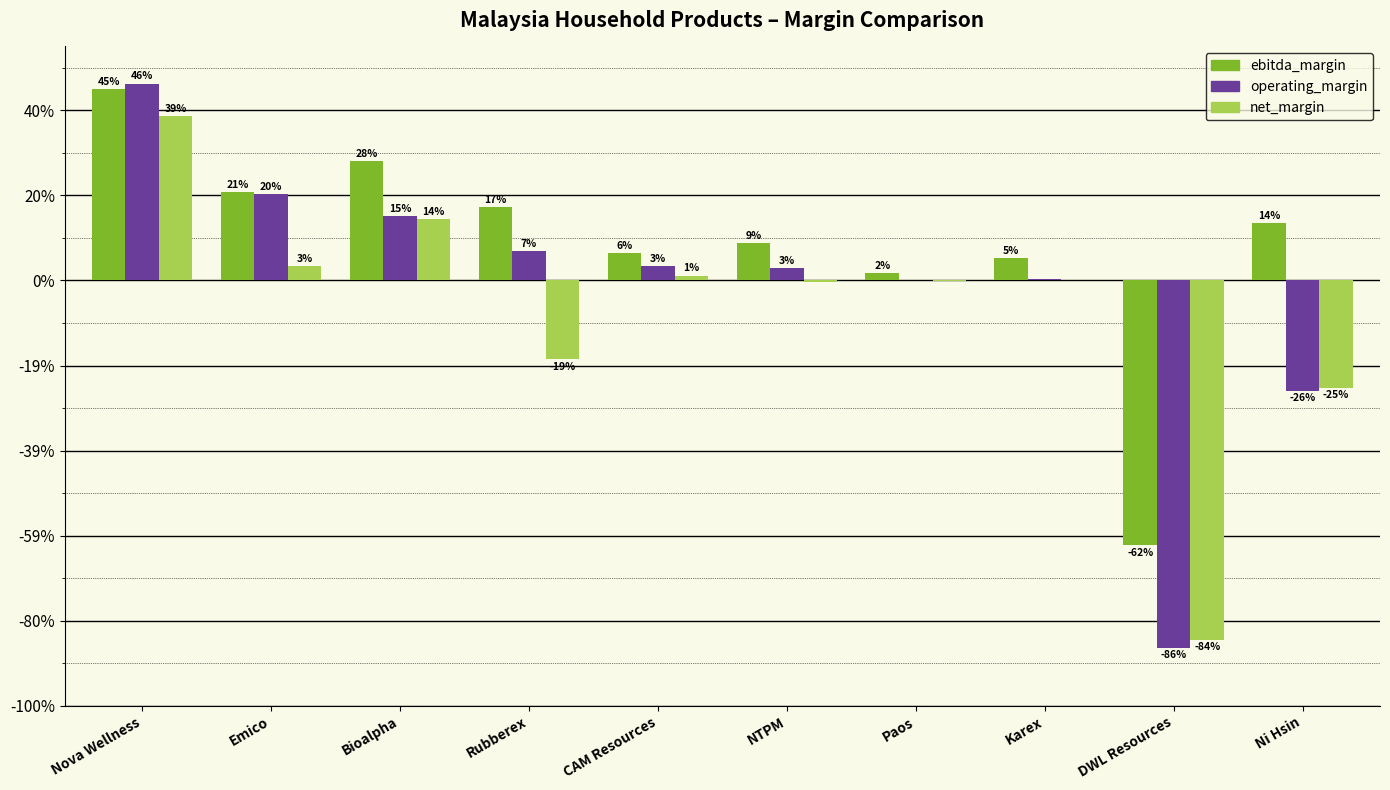

Is it true that ebitda_margin equals 0.3 at Bioalpha?

True